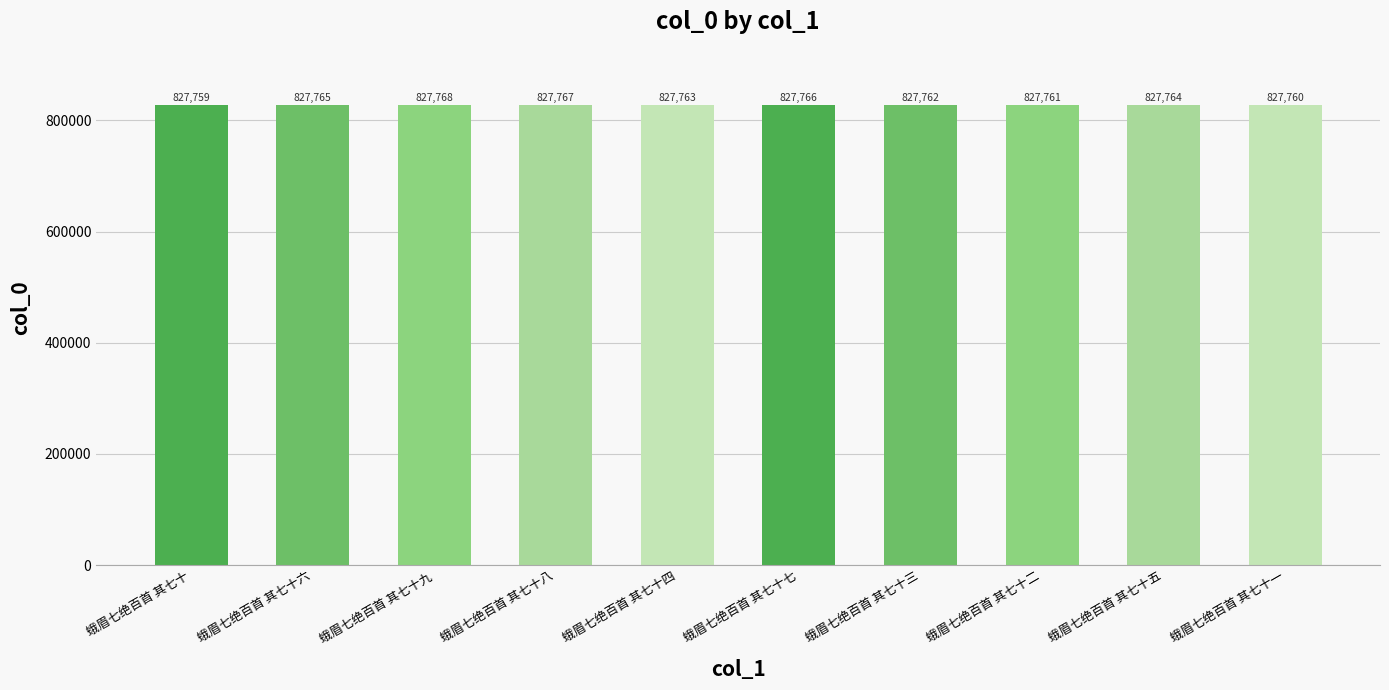

Rank the categories by value from lowest to highest.

蛾眉七绝百首 其七十, 蛾眉七绝百首 其七十一, 蛾眉七绝百首 其七十二, 蛾眉七绝百首 其七十三, 蛾眉七绝百首 其七十四, 蛾眉七绝百首 其七十五, 蛾眉七绝百首 其七十六, 蛾眉七绝百首 其七十七, 蛾眉七绝百首 其七十八, 蛾眉七绝百首 其七十九